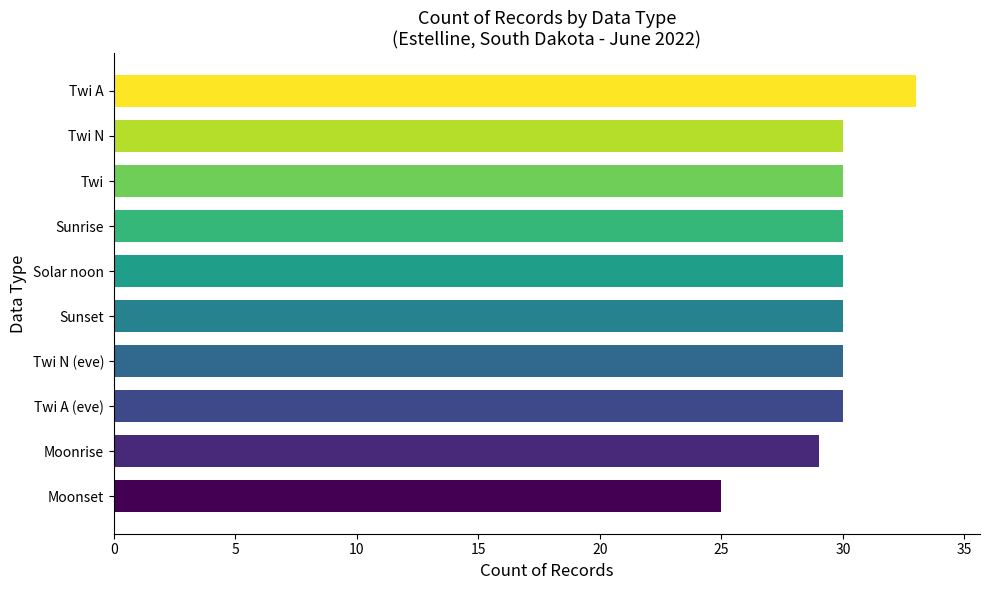

Approximately how many times larger is the value at Sunset compared to Twi A?

0.9